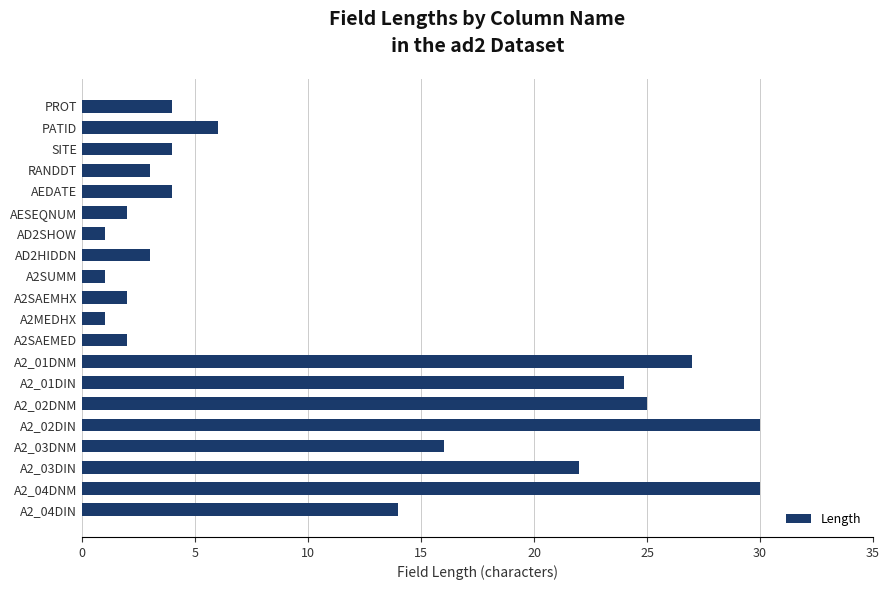

Between A2_03DNM and AD2SHOW, which is larger?

A2_03DNM